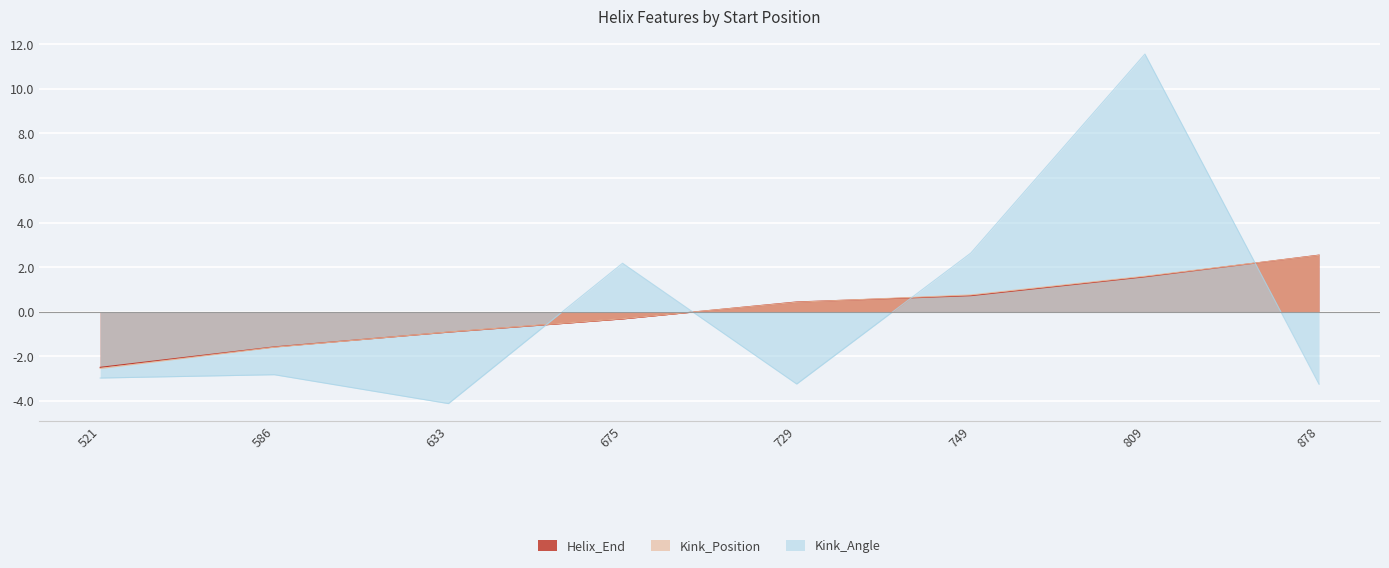

How many values in Kink_Angle are below zero?

5